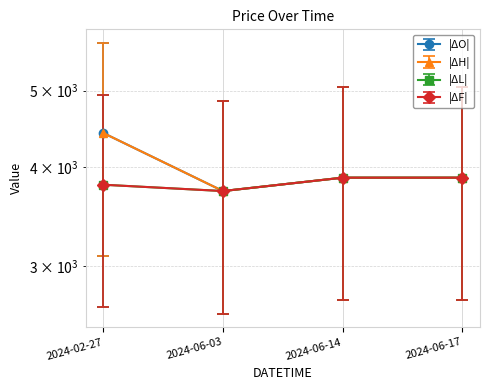

What is the difference between the maximum and minimum values in the FINAL series?

148.2